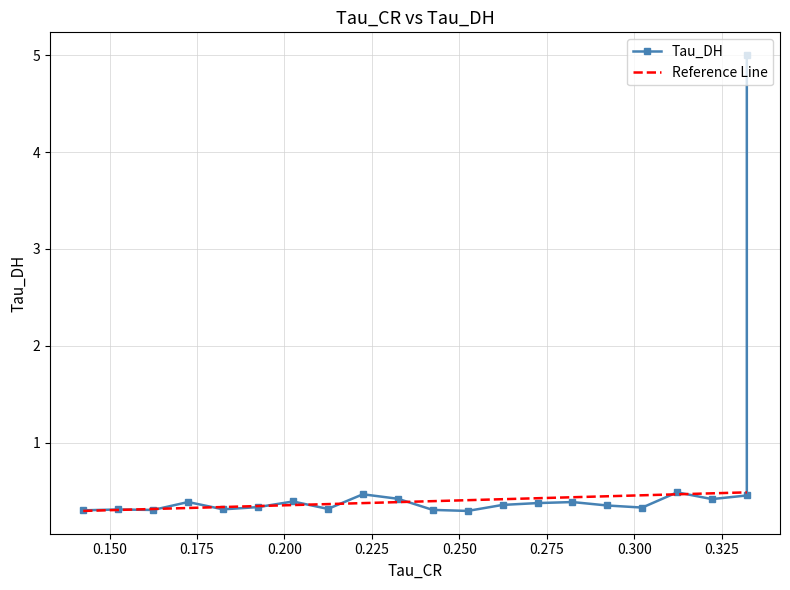

Read the value at 0.275.

0.4